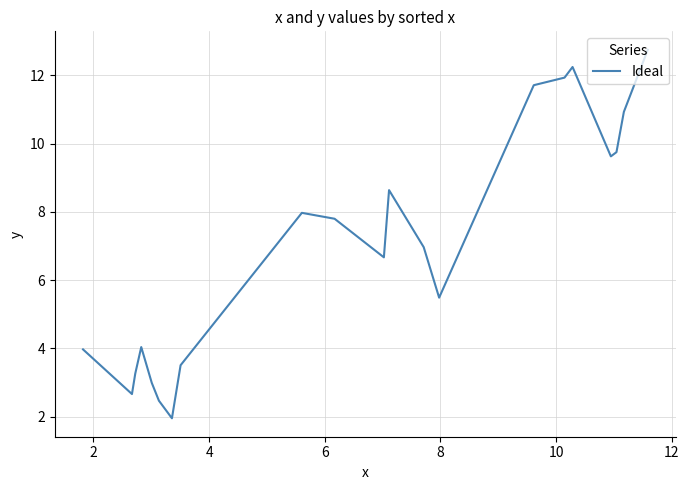

What is the smallest value displayed?

1.9